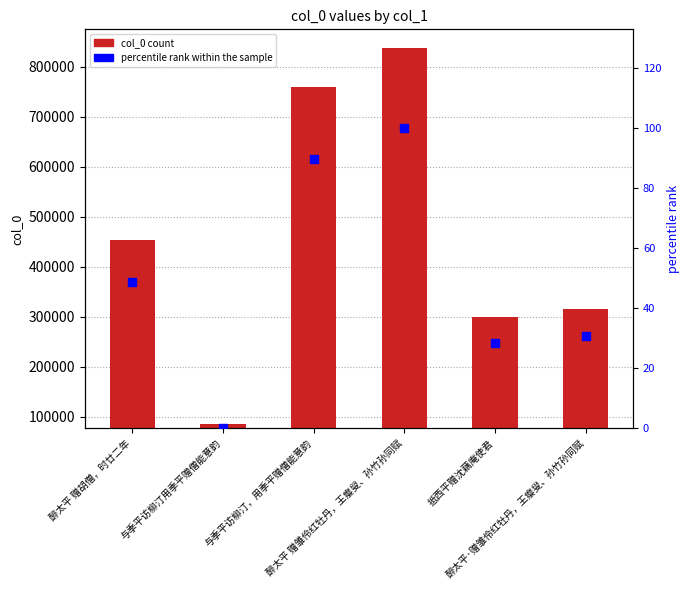

At which category is the sum across all series the highest?

醉太平 赠雏伶红牡丹，王瘿叟、孙竹孙同赋